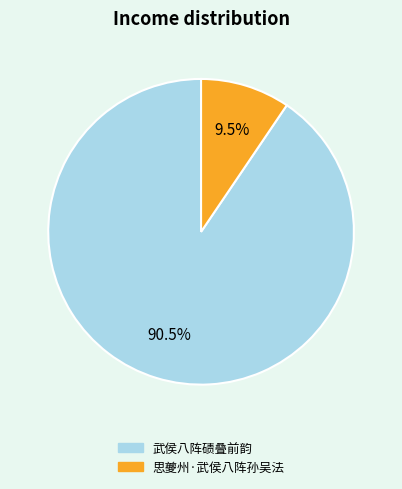

Rank the categories by value from lowest to highest.

思夔州·武侯八阵孙吴法, 武侯八阵碛叠前韵